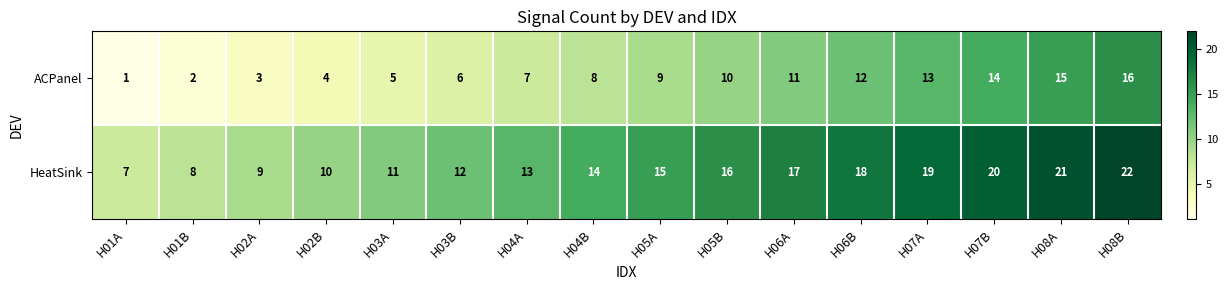

At how many categories does at least one series exceed 6?

16